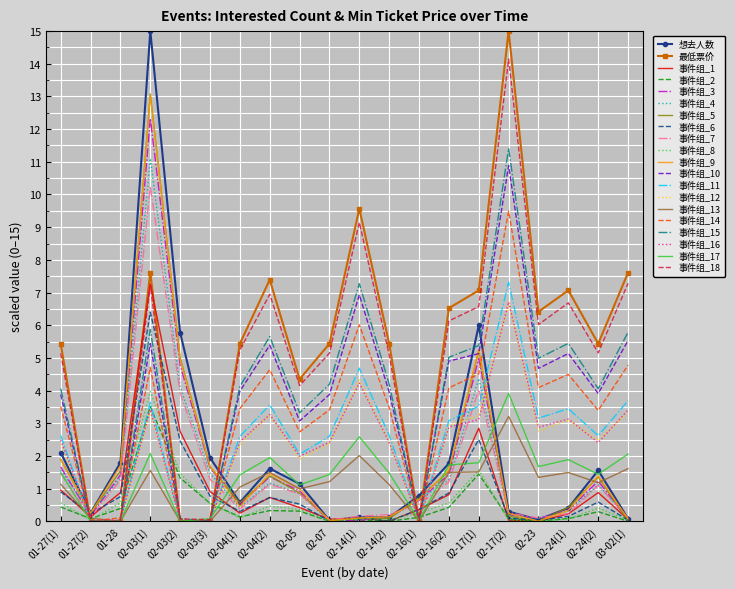

Which series changed the most between 02-14(2) and 02-17(1)?

想去人数